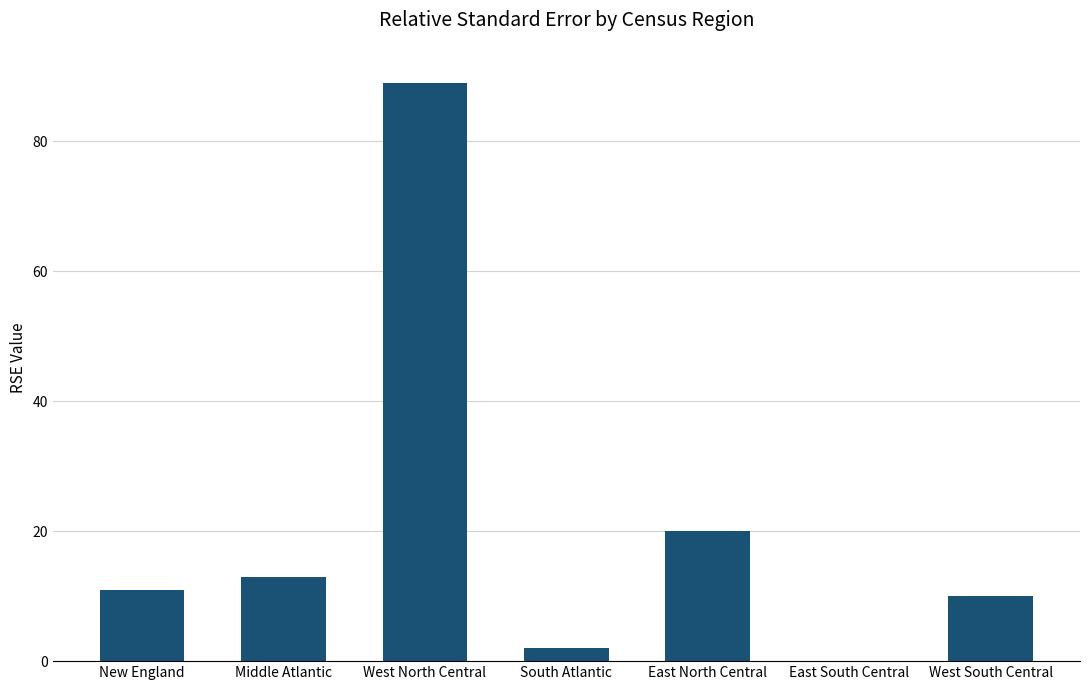

The value at West North Central is 60. True or false?

False